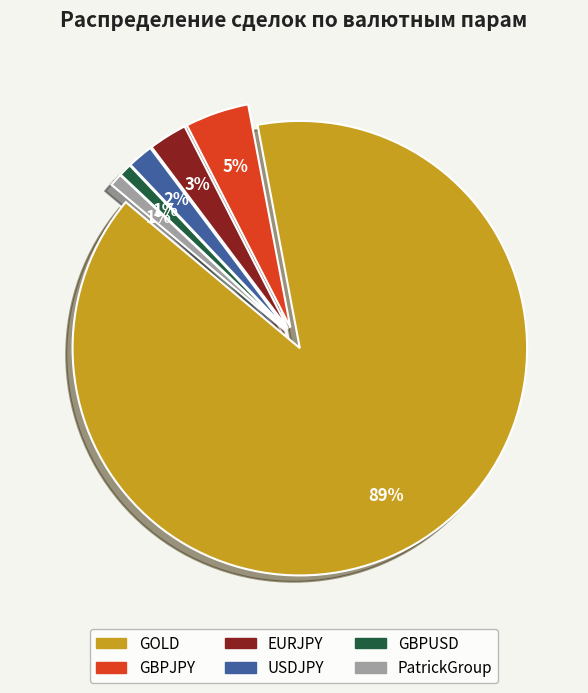

Combined, do GBPJPY and PatrickGroup account for over 50%?

No